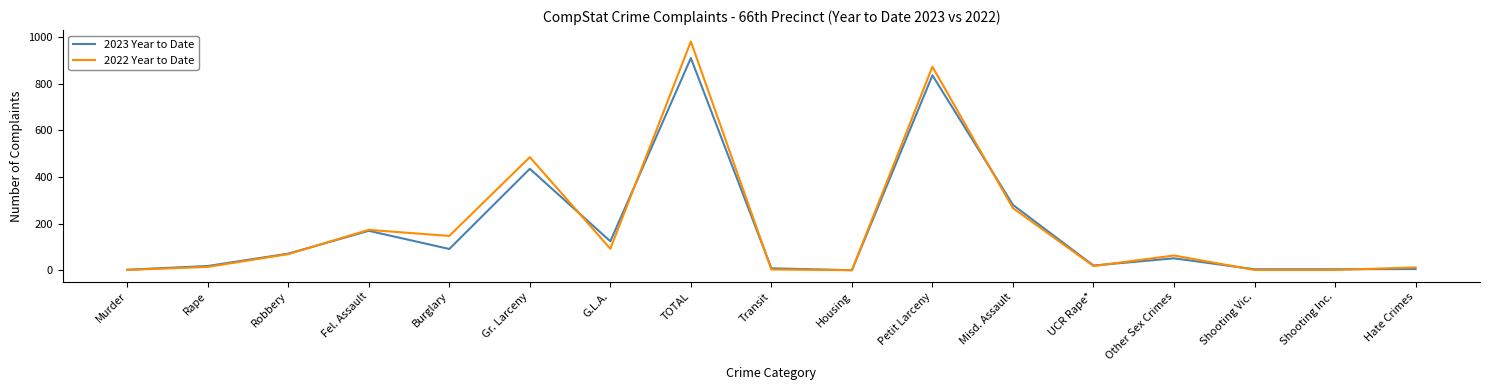

What is the maximum value for 2022 Year to Date?

981